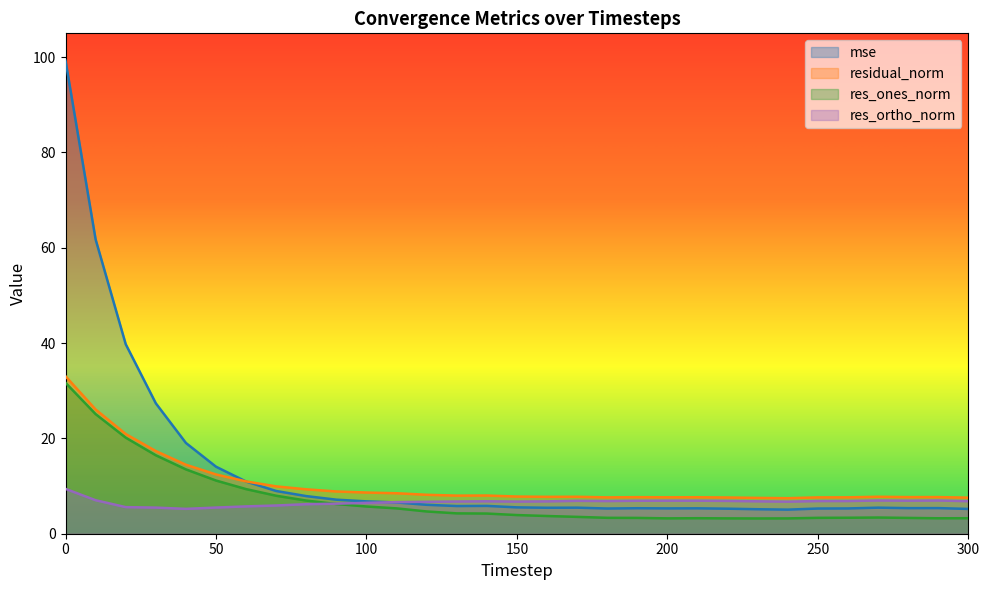

True or false: res_ones_norm and mse intersect in this chart.

False